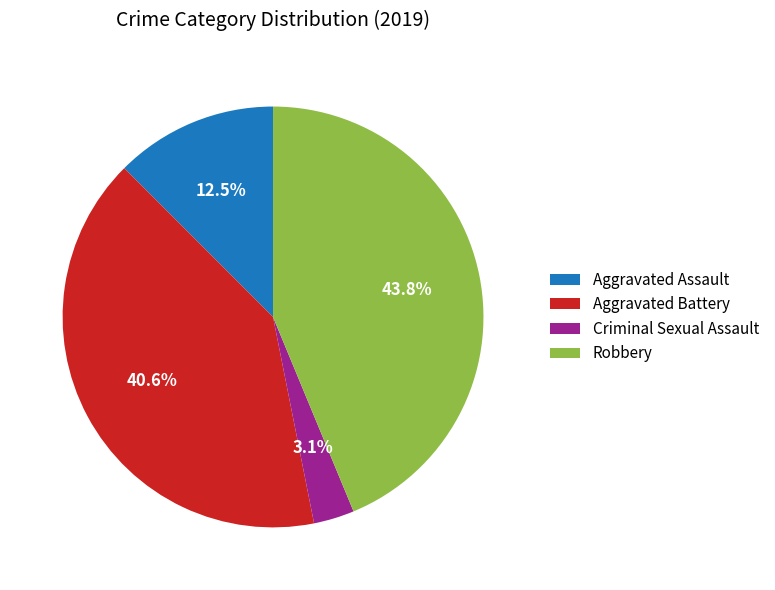

Count the number of slices in the pie.

4